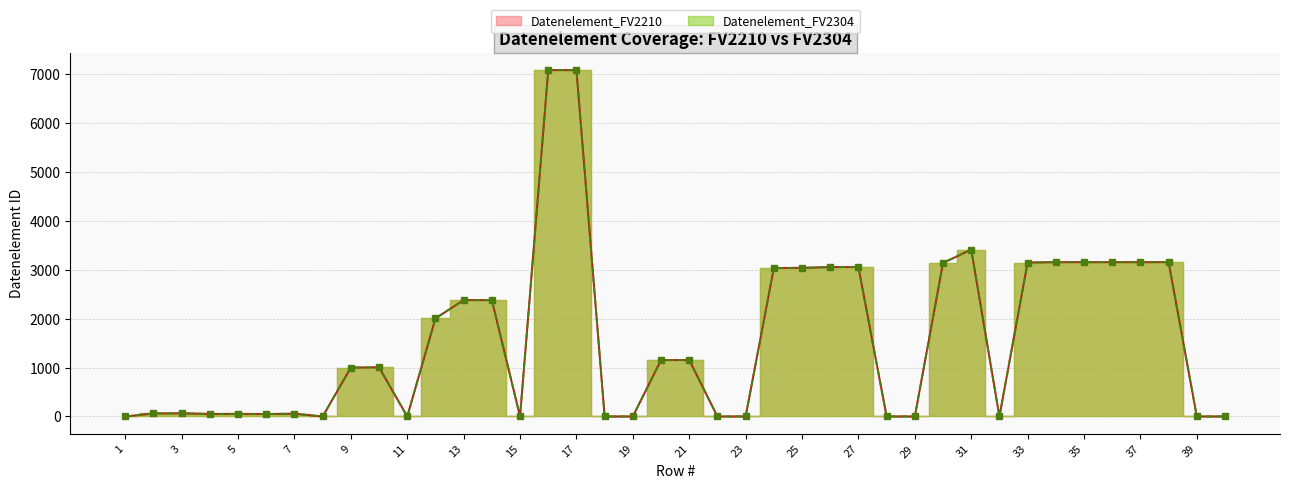

Reading right to left, extract all data points from this chart.

Datenelement_FV2210: 40=0	39=0	38=3155	37=3155	36=3155	35=3155	34=3155	33=3148	32=0	31=3412	30=3139	29=0	28=0	27=3055	26=3055	25=3039	24=3035	23=0	22=0	21=1154	20=1153	19=0	18=0	17=7081	16=7081	15=0	14=2379	13=2380	12=2005	11=0	10=1004	9=1001	8=0	7=57	6=51	5=54	4=52	3=65	2=62	1=0
Datenelement_FV2304: 40=0	39=0	38=3155	37=3155	36=3155	35=3155	34=3155	33=3148	32=0	31=3412	30=3139	29=0	28=0	27=3055	26=3055	25=3039	24=3035	23=0	22=0	21=1154	20=1153	19=0	18=0	17=7081	16=7081	15=0	14=2379	13=2380	12=2005	11=0	10=1004	9=1001	8=0	7=57	6=51	5=54	4=52	3=65	2=62	1=0